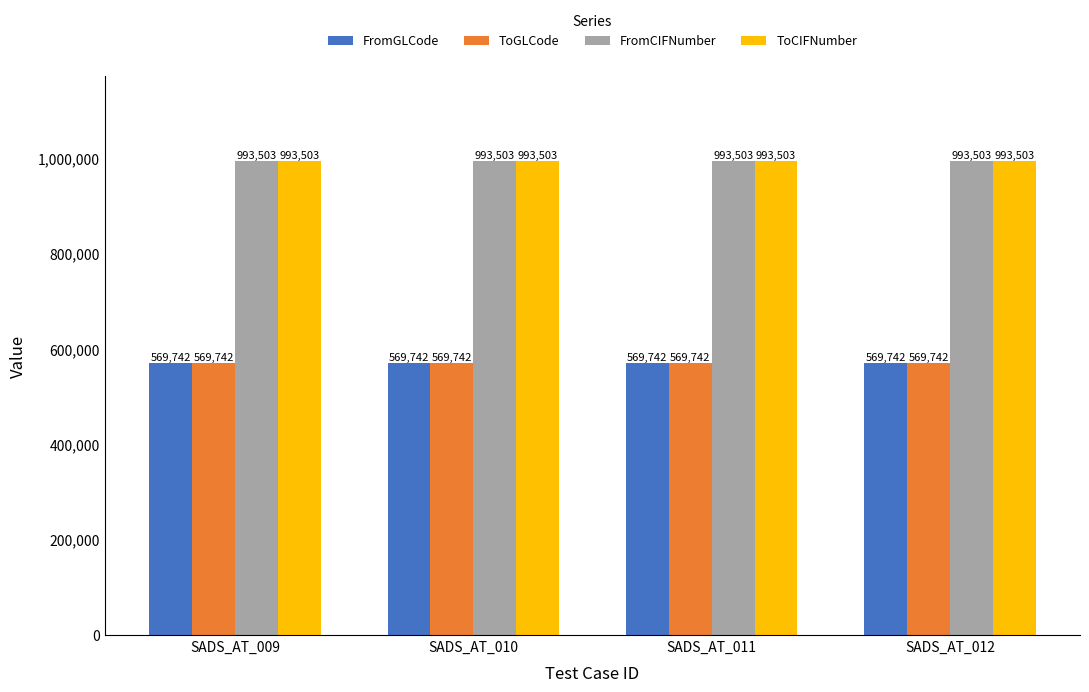

At how many categories does at least one series exceed 640920?

4